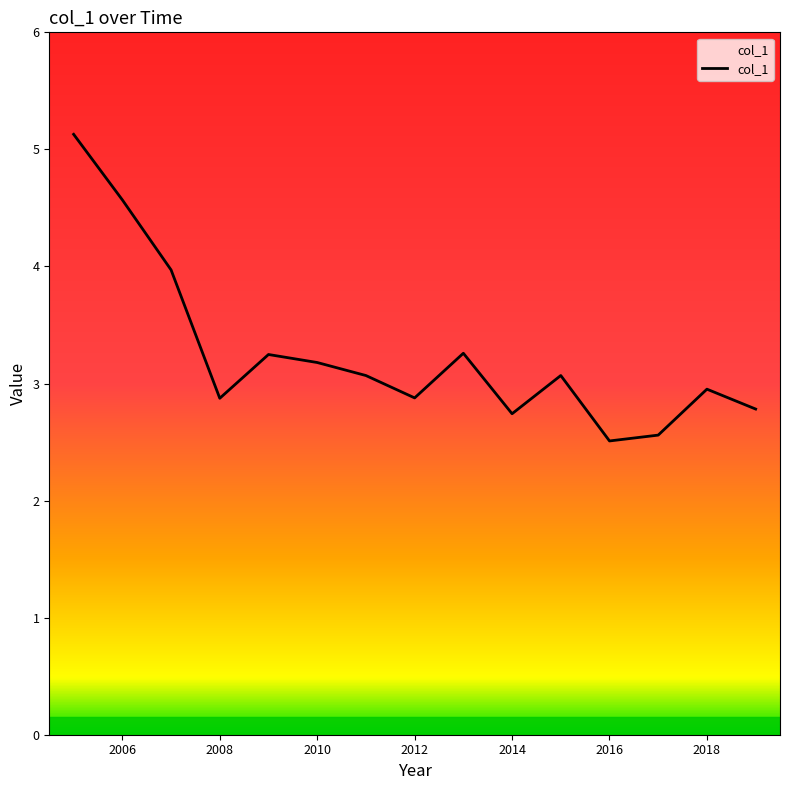

List the labels in order of value, smallest first.

2016-07-15, 2017-07-15, 2014-07-15, 2019-07-15, 2008-07-15, 2012-07-15, 2018-07-15, 2011-07-15, 2015-07-15, 2010-07-15, 2009-07-15, 2013-07-15, 2007-07-15, 2006-07-15, 2005-07-15